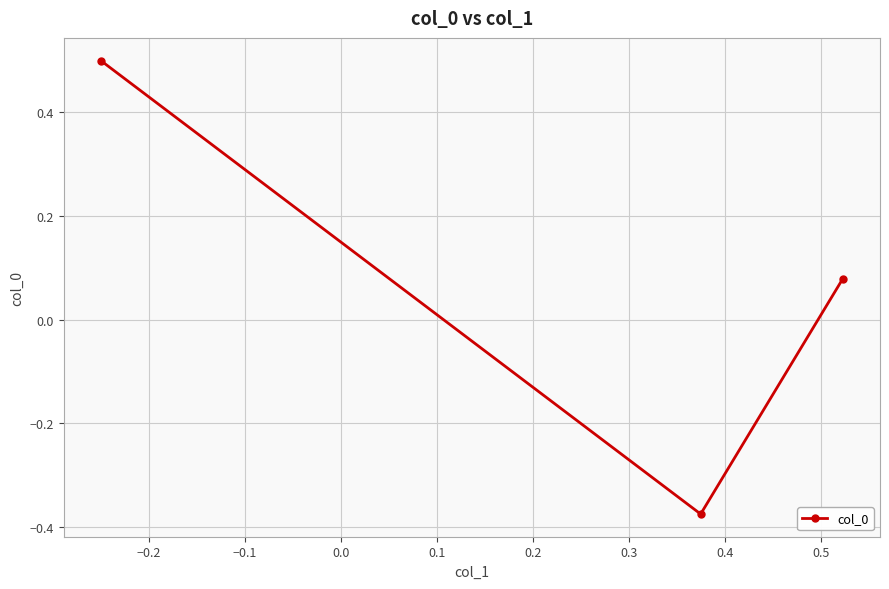

What is the difference between the maximum and minimum values?

0.9